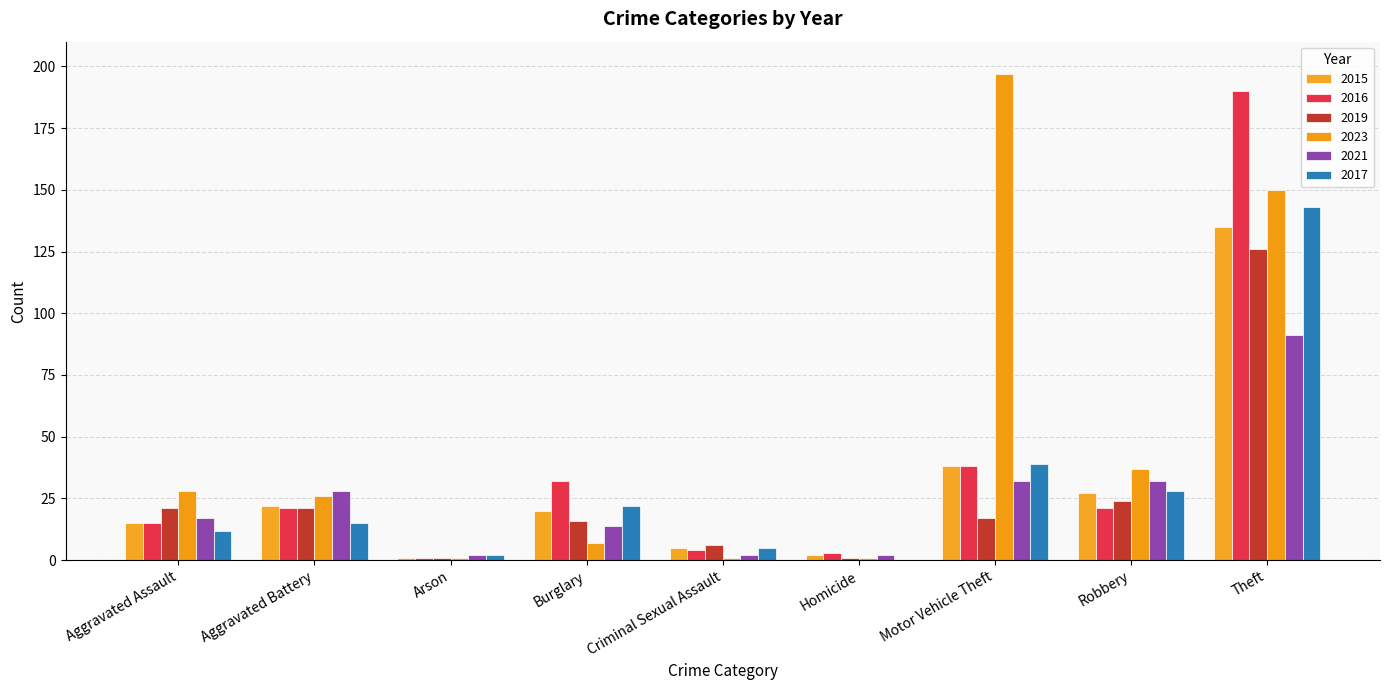

True or false: 2016 has a value of 55 at Motor Vehicle Theft.

False